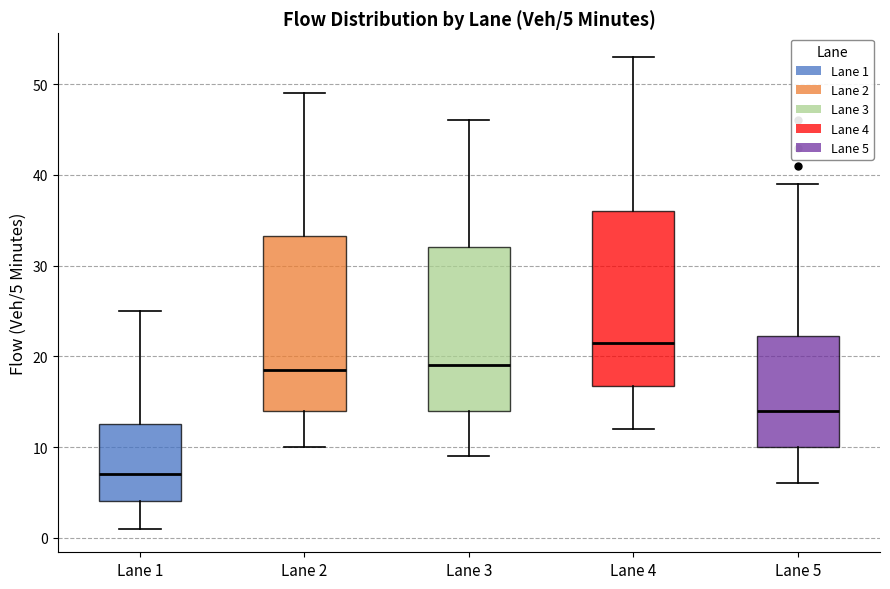

Which box has the highest median line?

Lane 4